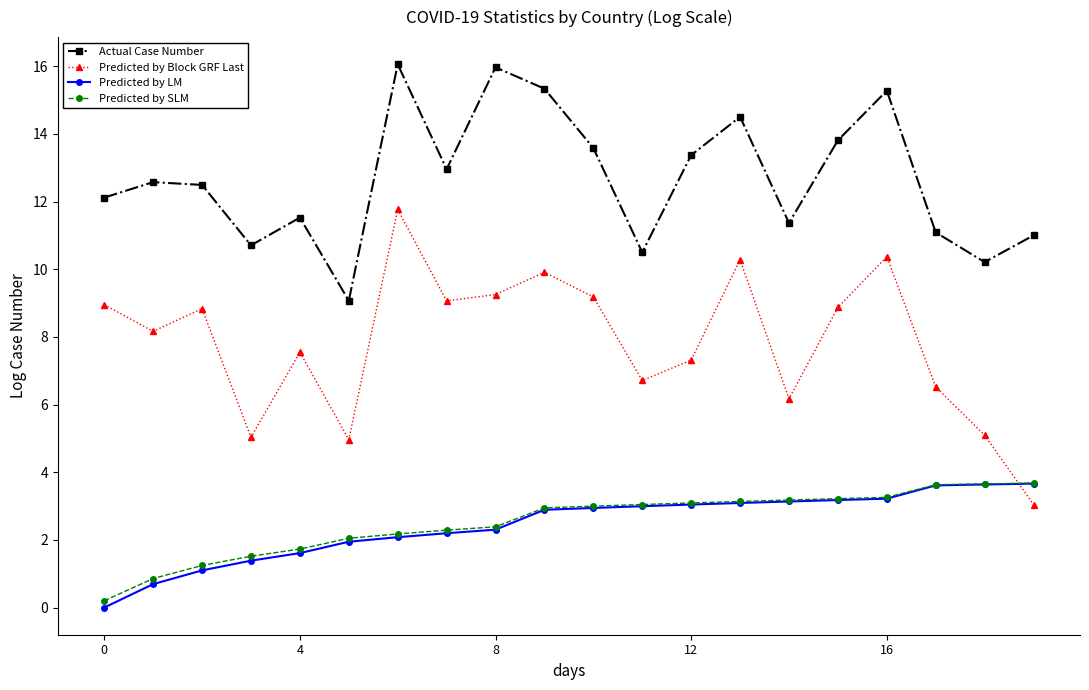

Which series has the largest range (max minus min)?

Predicted by Block GRF Last